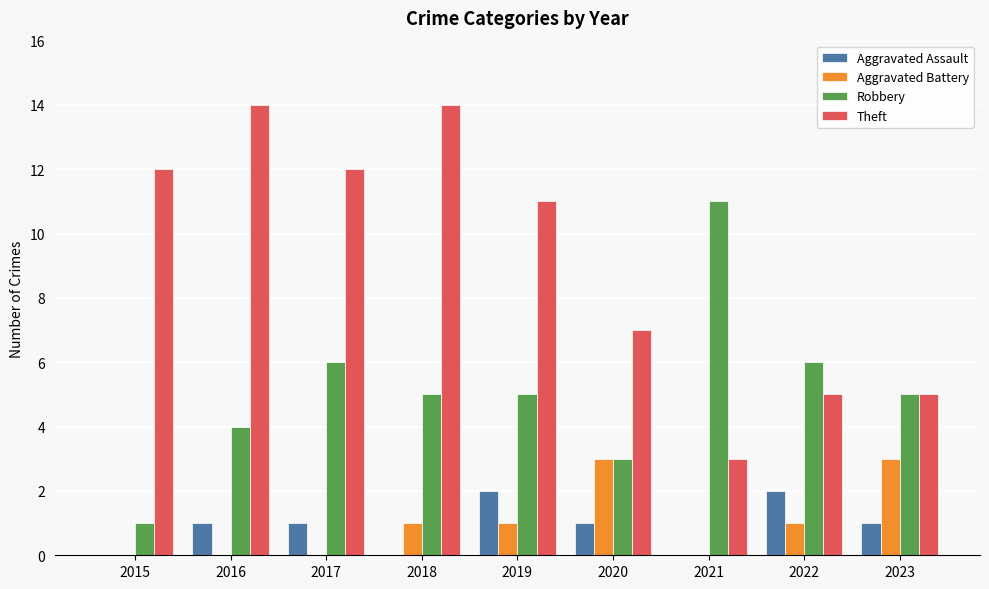

Which series has the largest total across all categories?

Theft